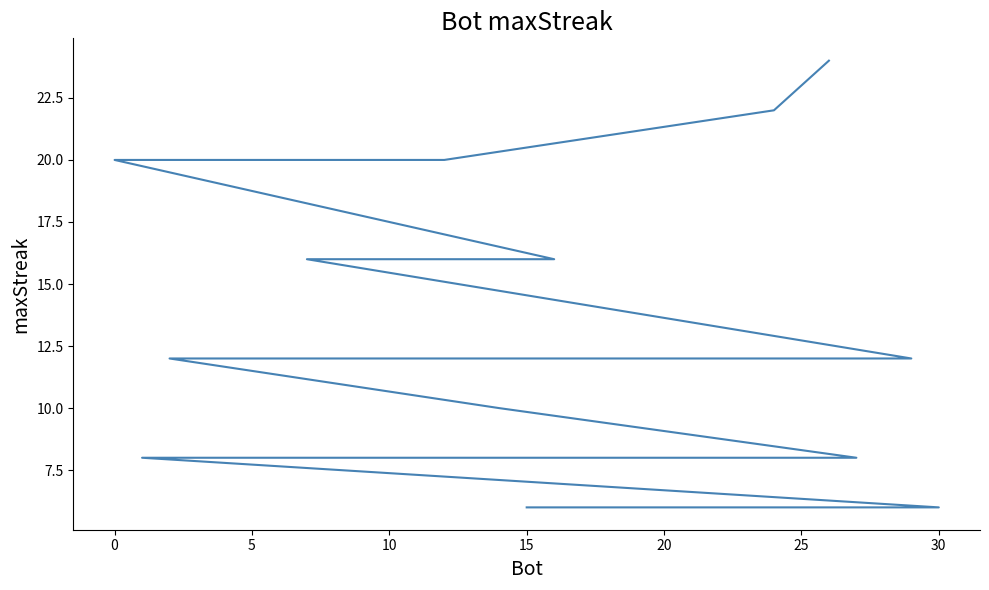

Which has a higher value, 5 or 27?

5